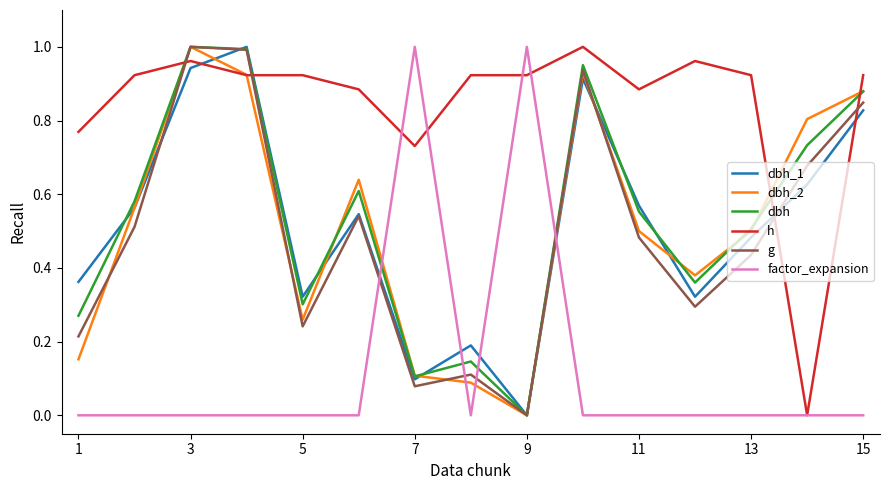

Which series has the largest total across all categories?

h